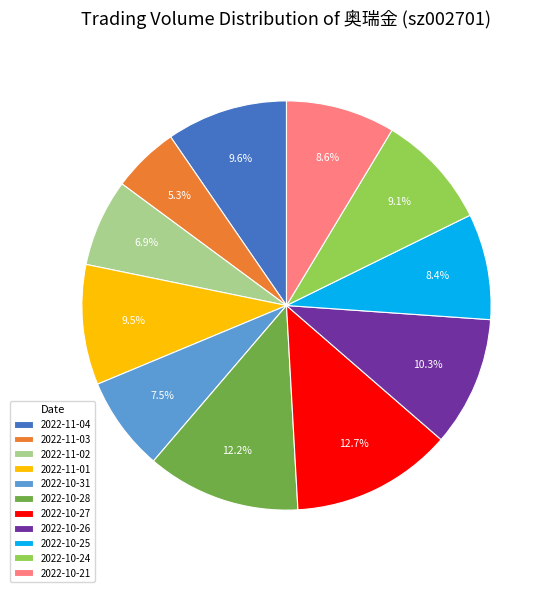

What percentage is the 2022-10-25 slice, to the nearest percent?

8%